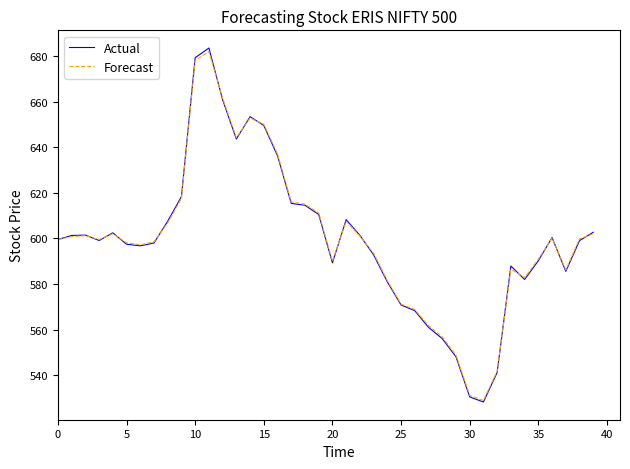

Which series has the largest range (max minus min)?

Actual